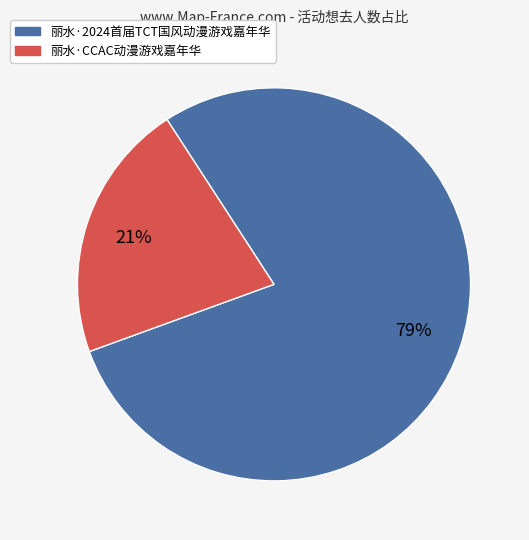

What percentage is the 丽水·2024首届TCT国风动漫游戏嘉年华 slice, to the nearest percent?

79%